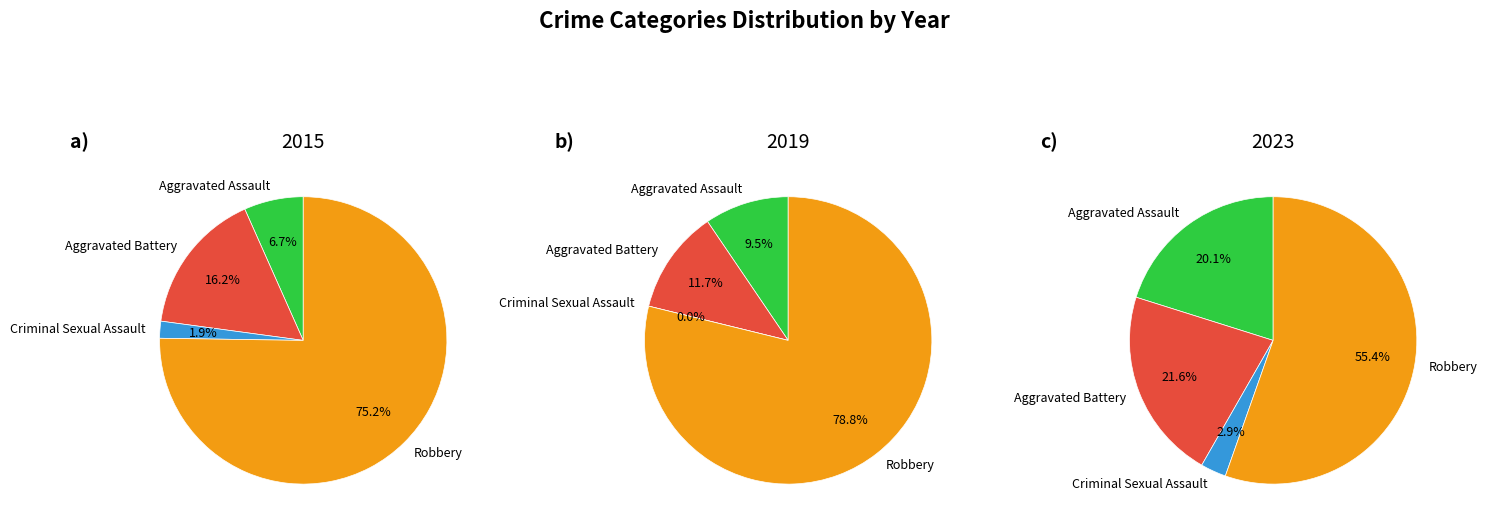

To the nearest percent, what is the difference between the largest and smallest slice percentages?

53%